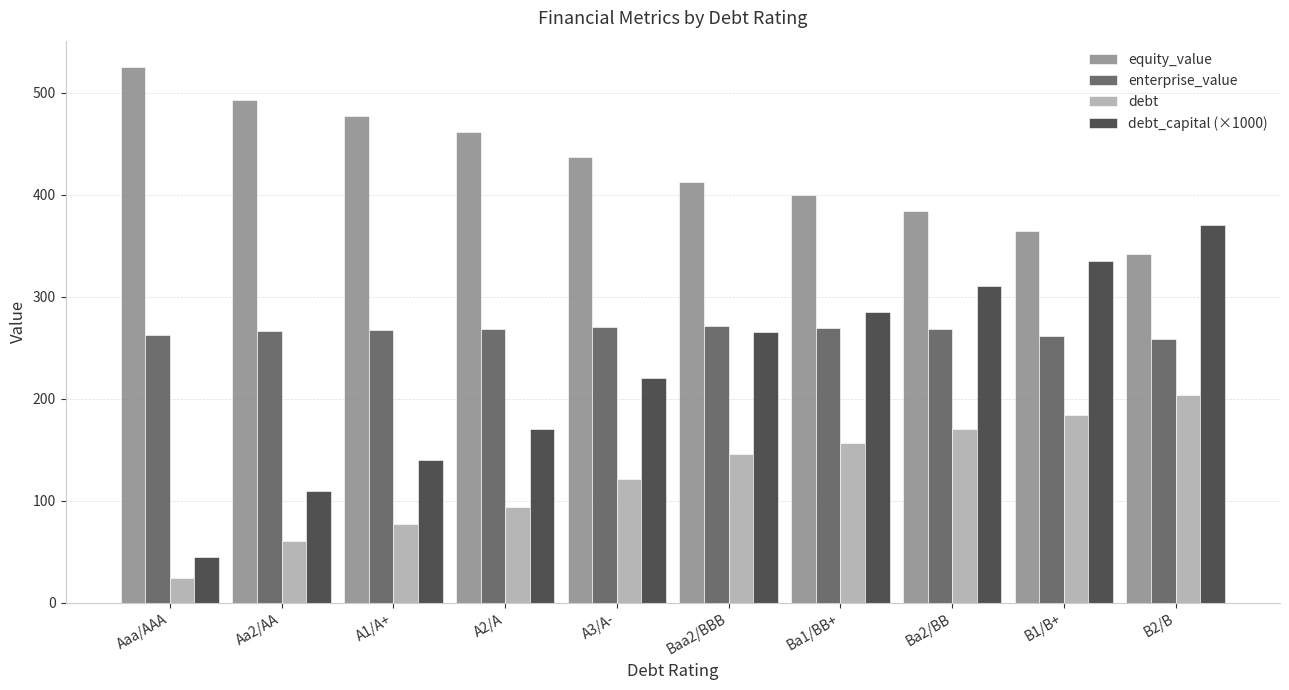

The debt series shows 156.9 at Ba1/BB+. True or false?

True